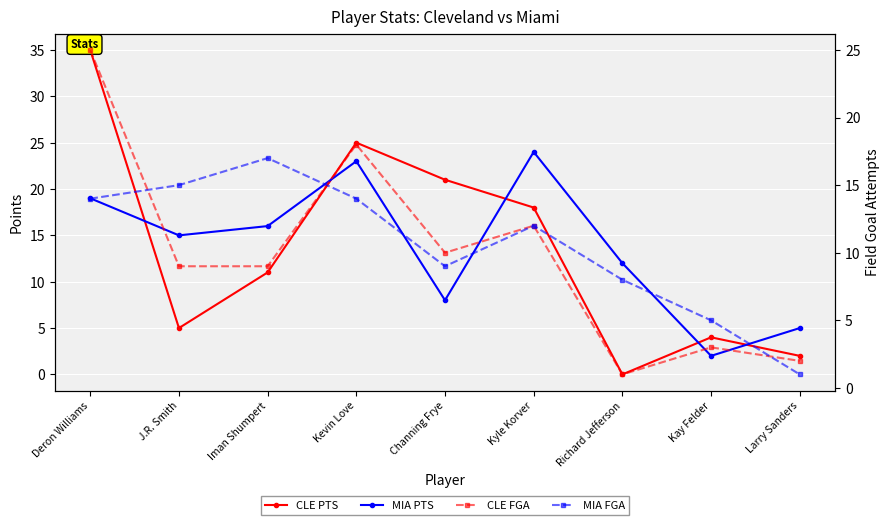

True or false: MIA PTS has a value of 12 at Richard Jefferson.

True